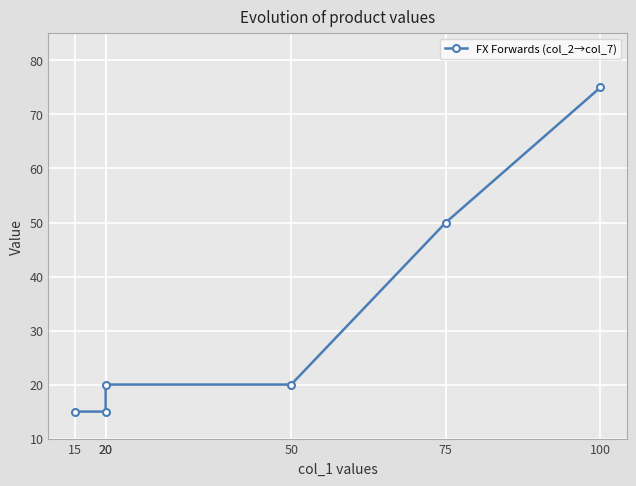

Rank the categories by value from highest to lowest.

100, 75, 50, 20, 20, 15